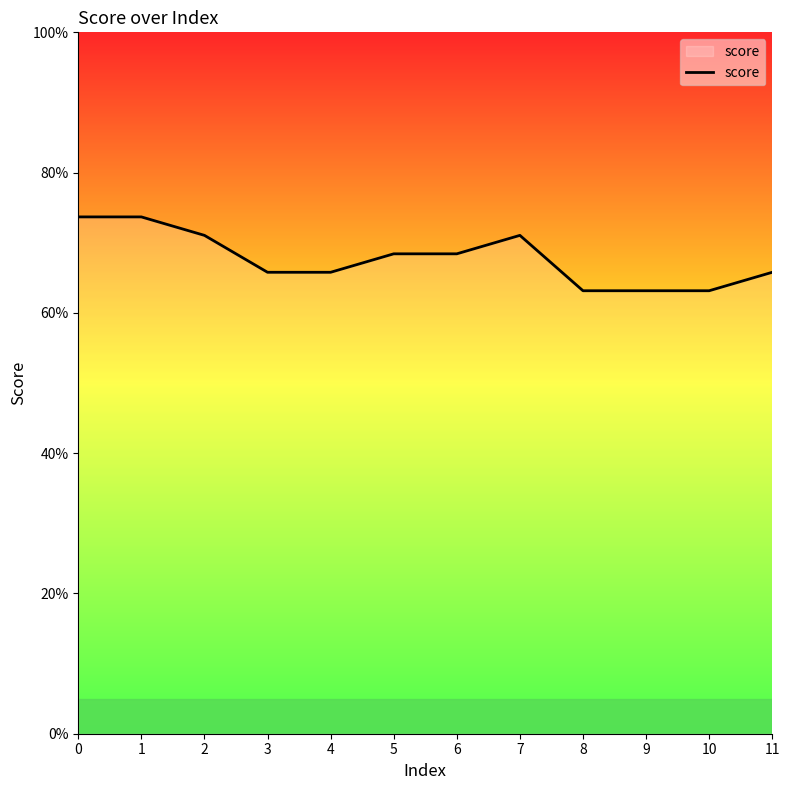

Reading left to right, list all the values displayed in this chart.

0=0.7	1=0.7	2=0.7	3=0.7	4=0.7	5=0.7	6=0.7	7=0.7	8=0.6	9=0.6	10=0.6	11=0.7